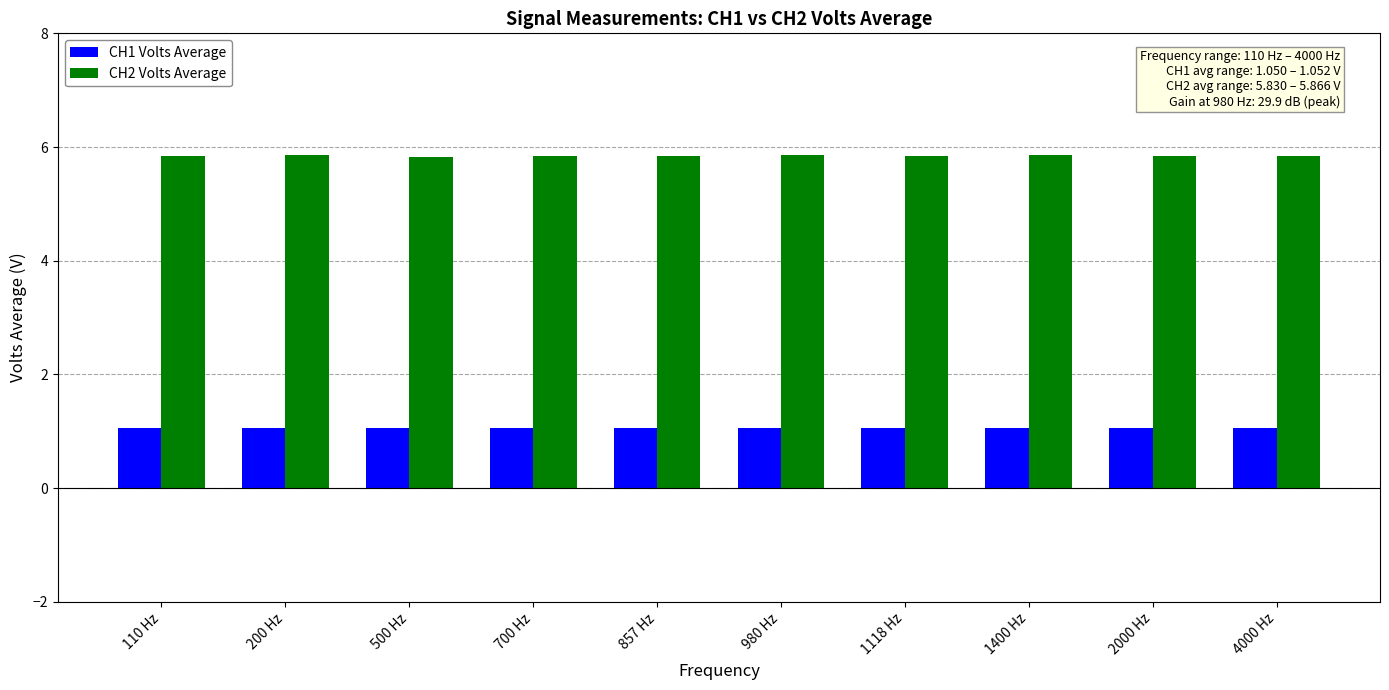

Read the CH2 Volts Average value at 2000 Hz.

5.8